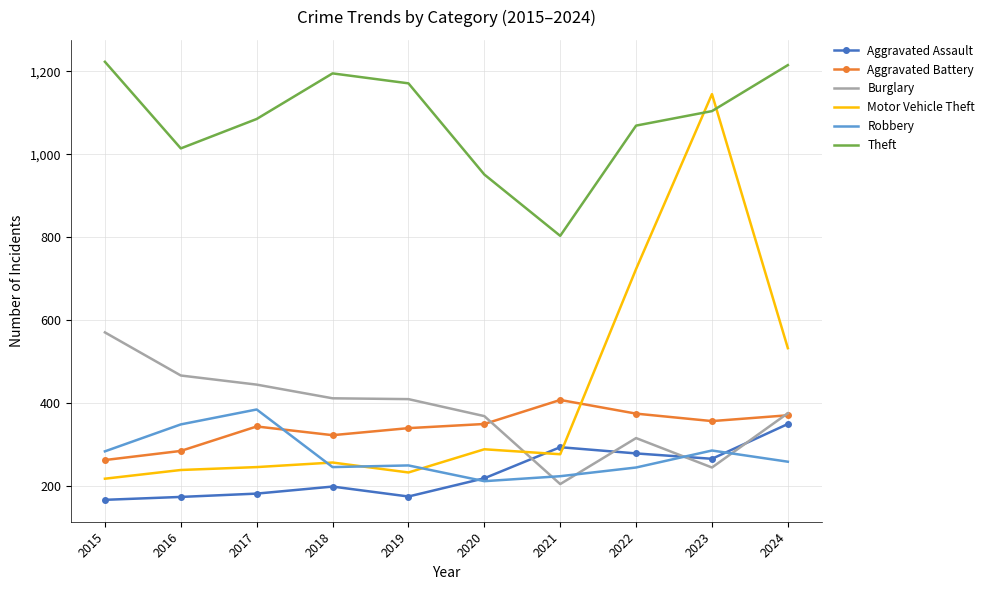

What is the difference between the maximum and minimum values in the Motor Vehicle Theft series?

928